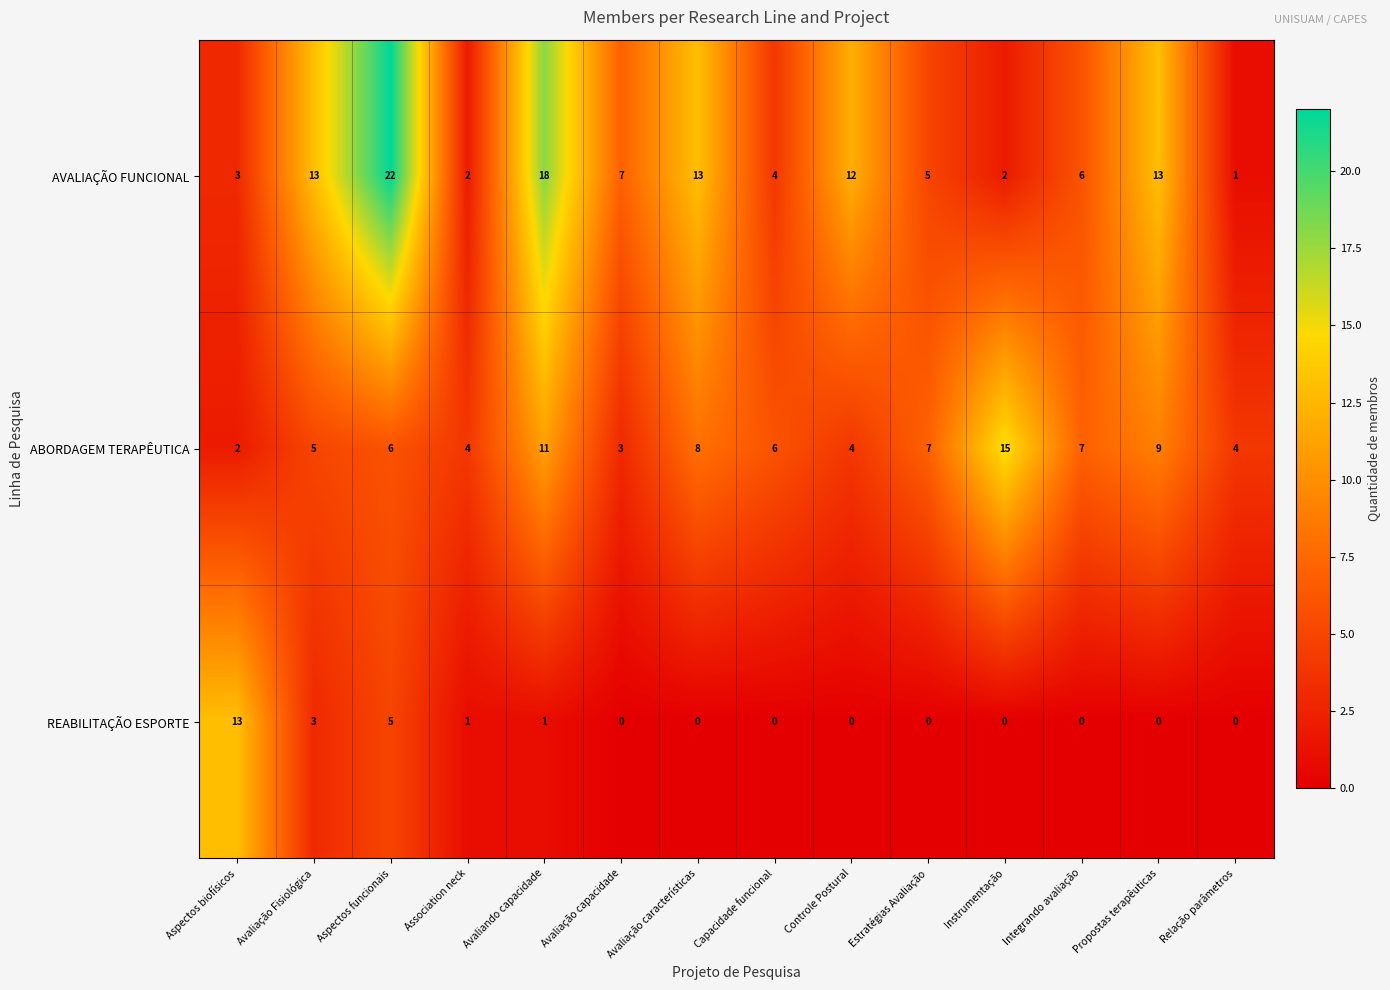

What is the difference between the maximum and minimum values in the ABORDAGEM TERAPÊUTICA series?

13